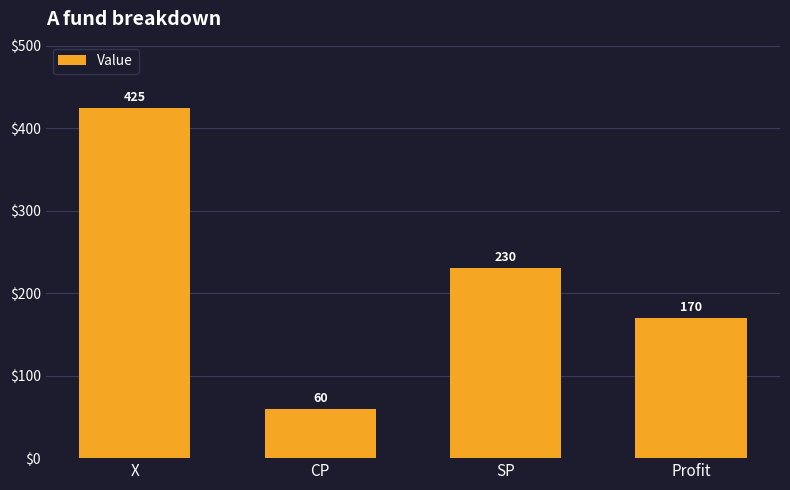

What is the sum of all values?

885